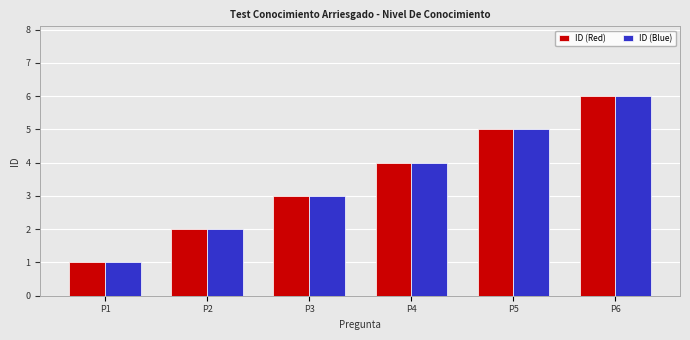

Is it true that ID (Red) equals 3 at P2?

False